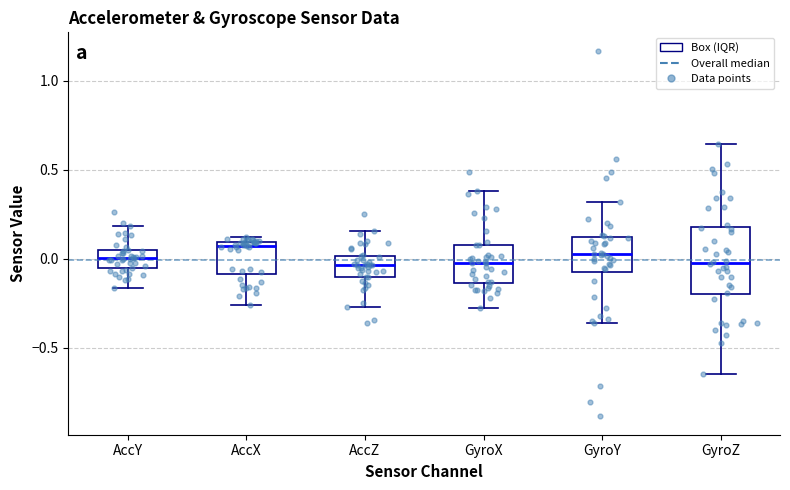

Comparing the boxes themselves (not the whiskers), which one is the tallest?

GyroZ